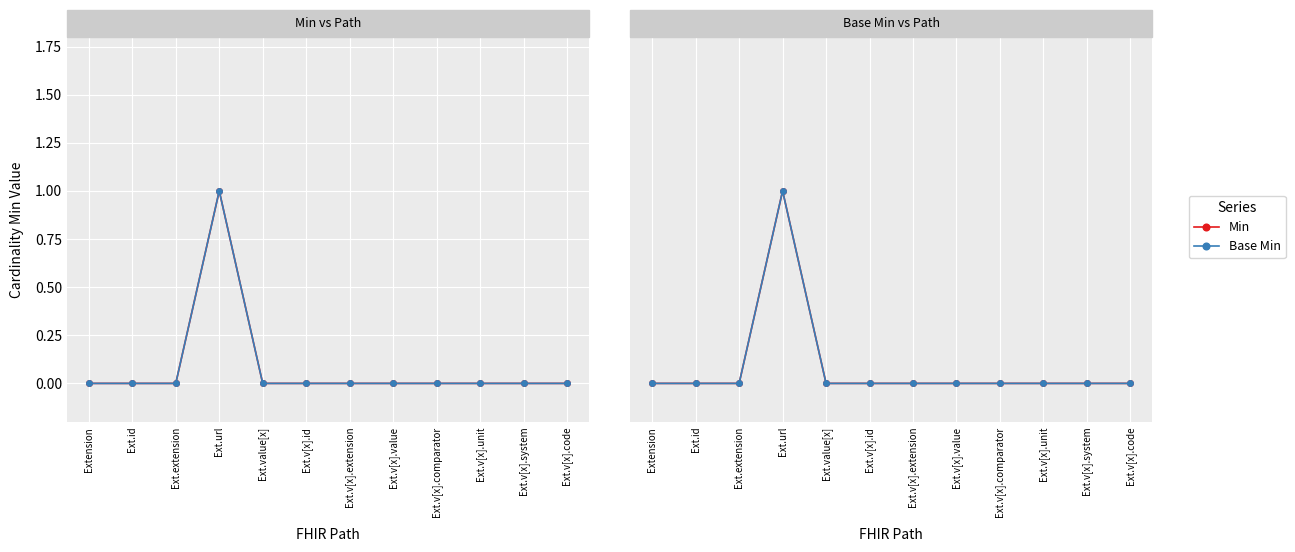

Which category has the highest value across all series?

Ext.url